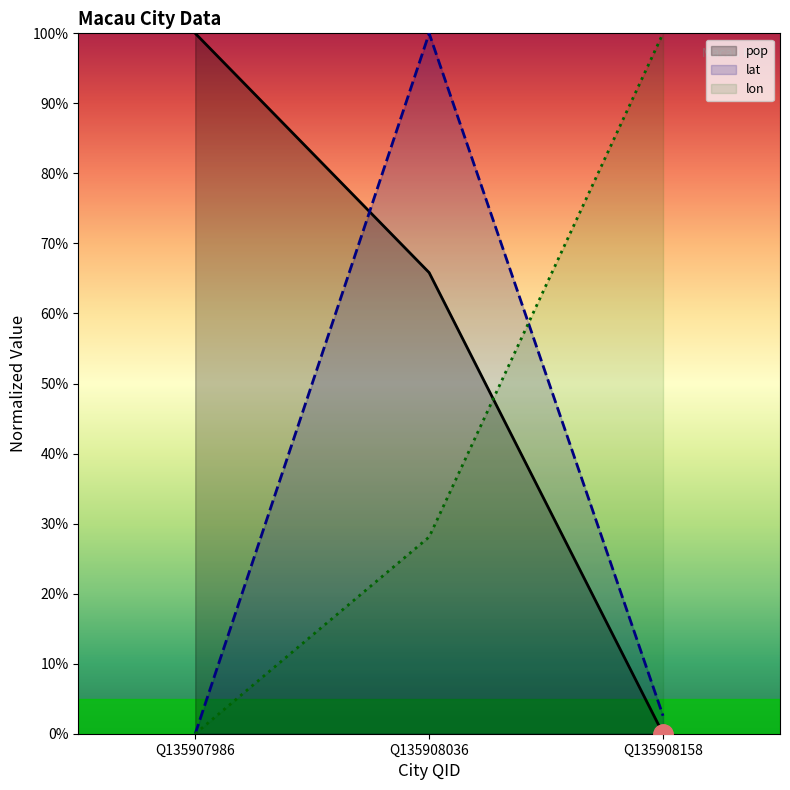

How many positive values does the lat series have?

2